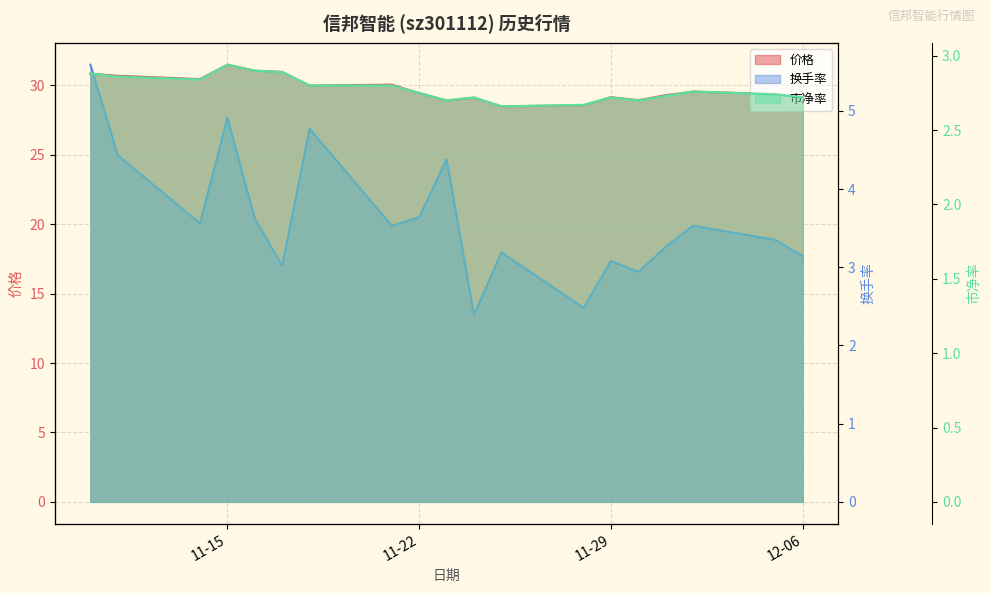

What is the total value across all series at 2022-12-05?

35.5